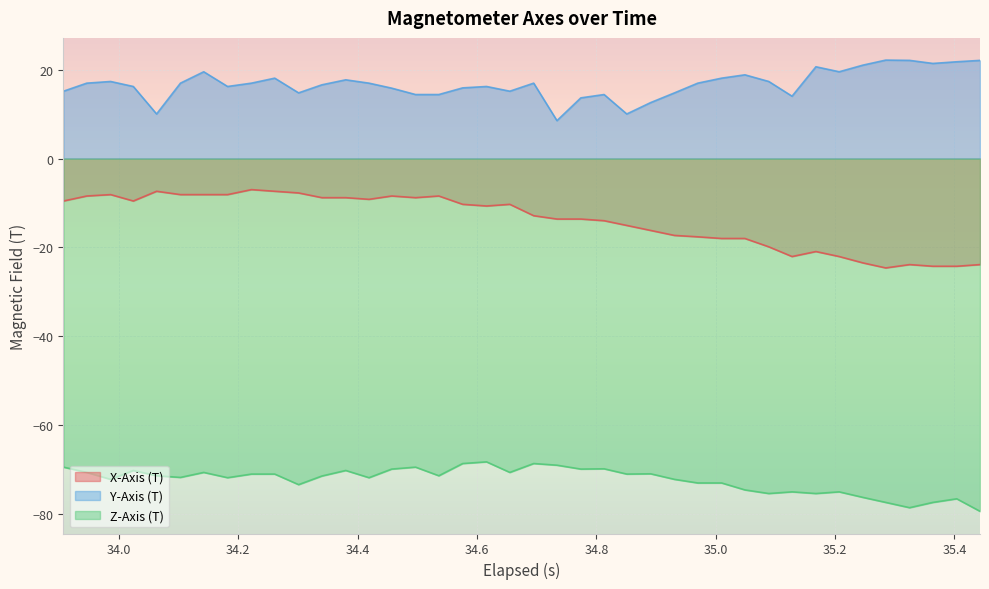

How many data points in Y-Axis (T) are less than 16?

15